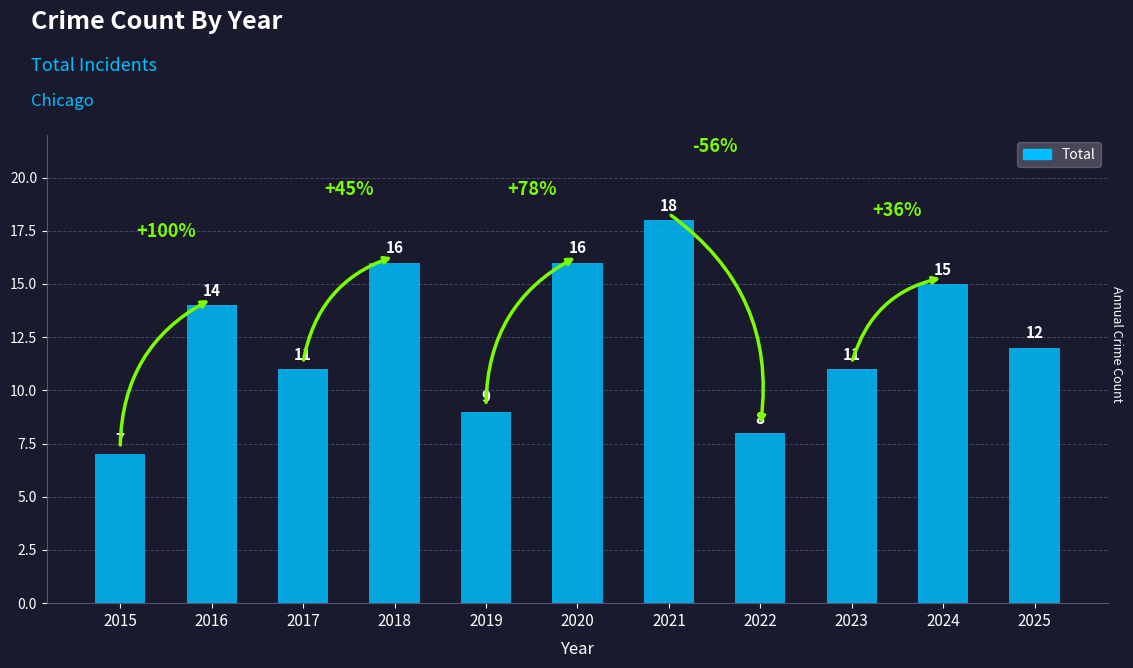

What is the value of the 8th bar from the left?

8